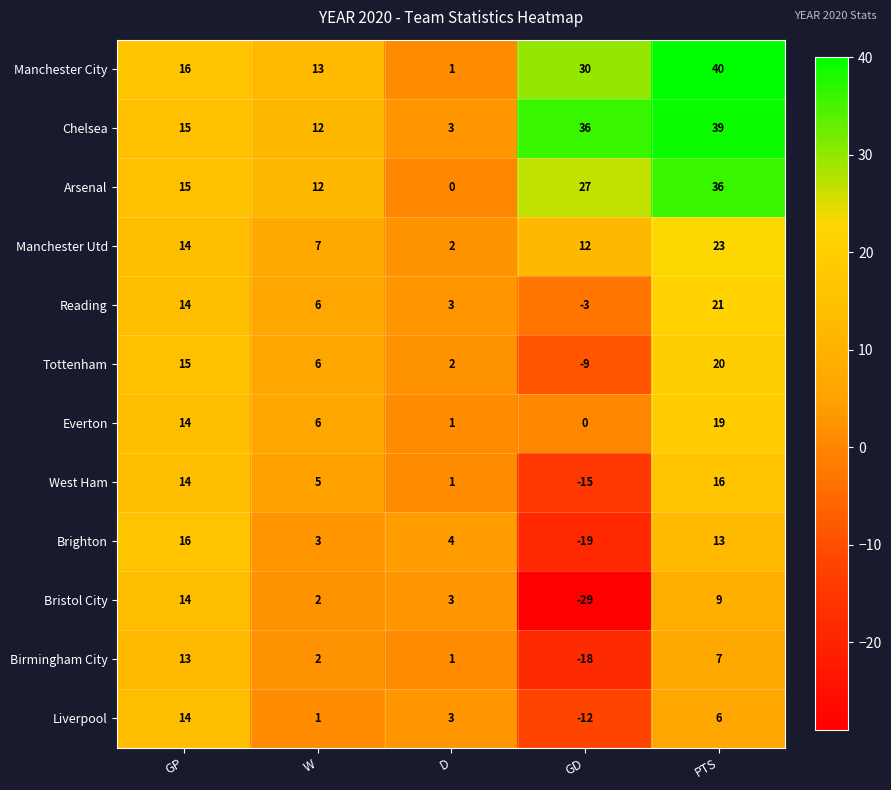

True or false: Tottenham has a value of 15 at GP.

True